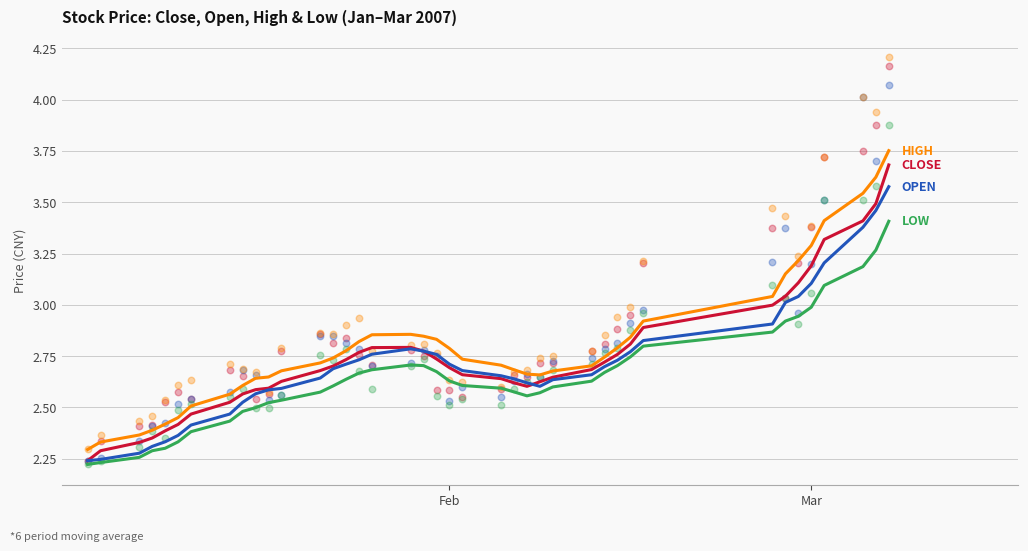

Which series reaches the maximum Y coordinate?

HIGH